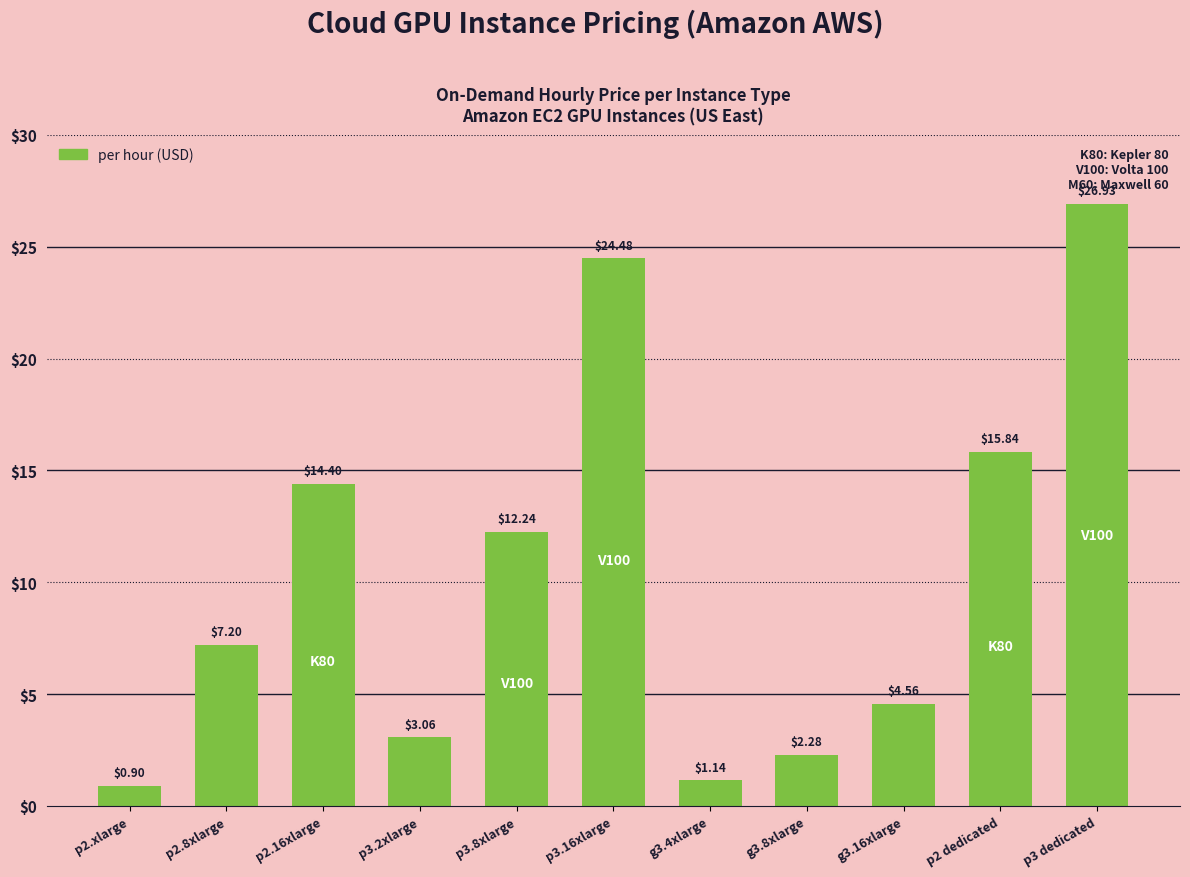

What is the change in value from p2.xlarge to p3.16xlarge?

+23.6